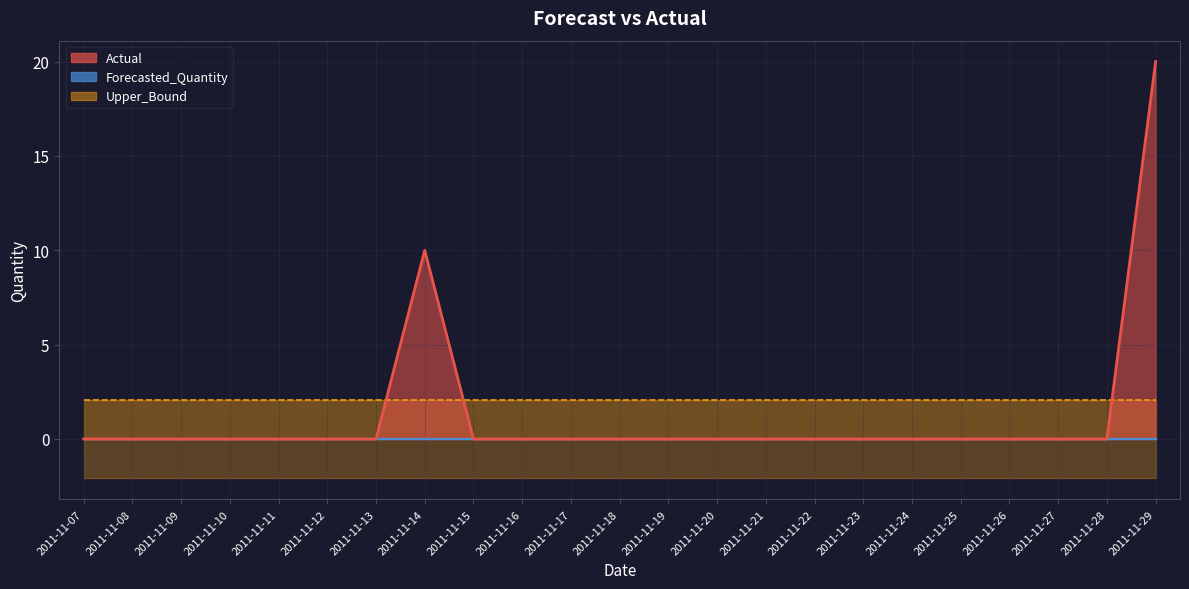

How many lines are shown in the chart?

3